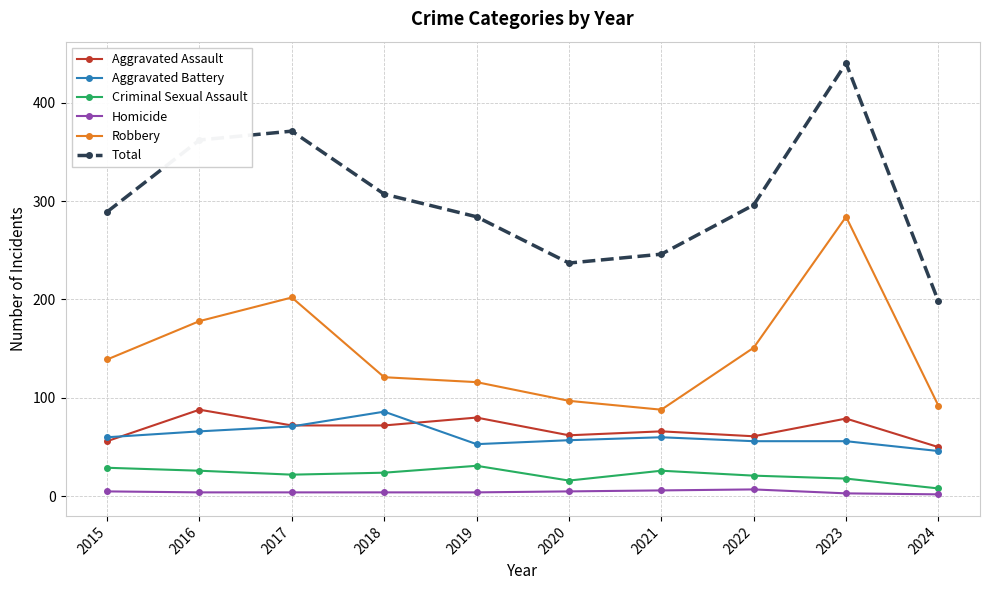

True or false: Total and Robbery cross at least once.

False